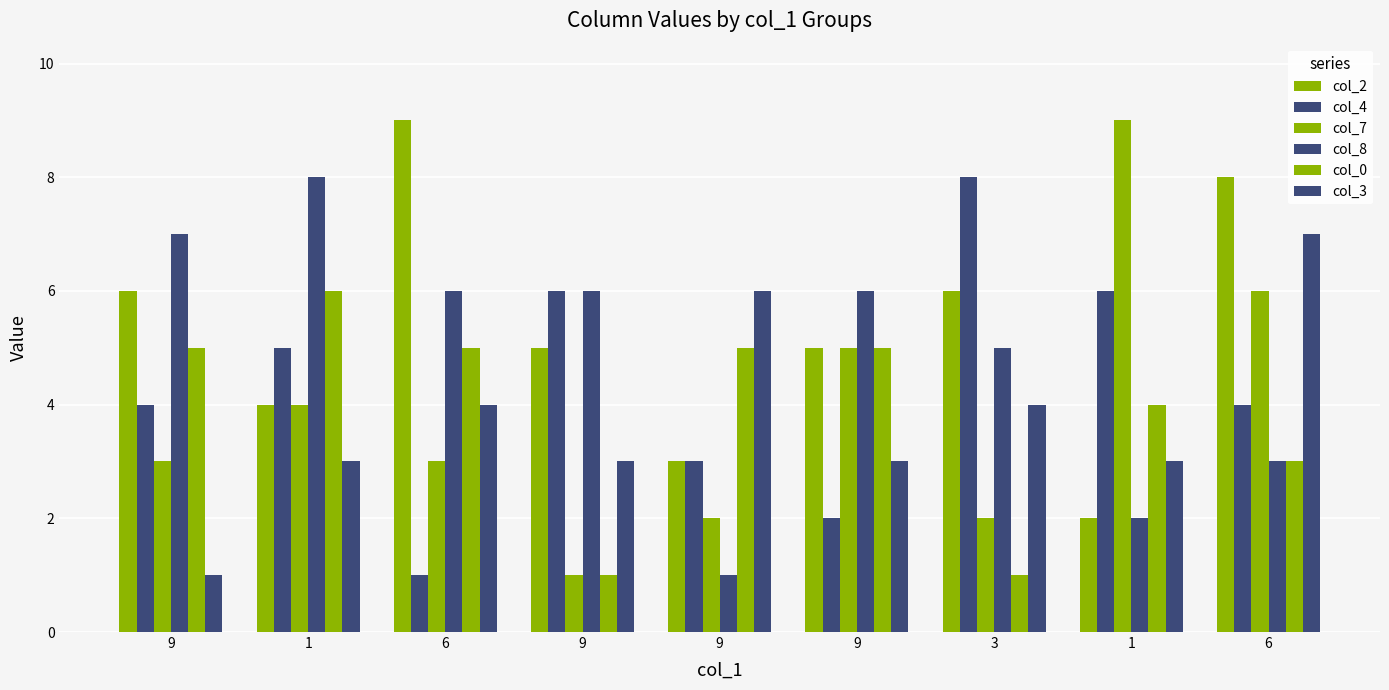

Are the bars grouped side by side (vs. stacked)?

Yes